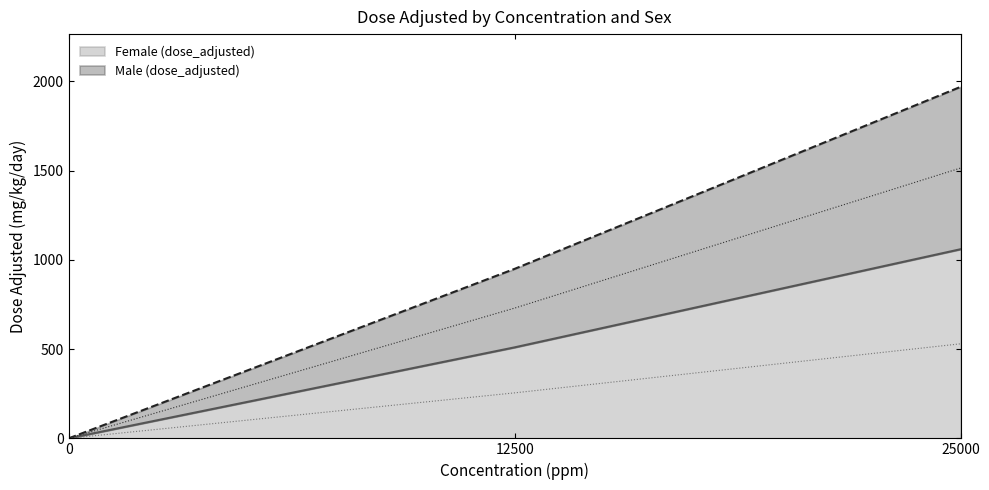

Which series has the largest total across all categories?

Male (dose_adjusted)